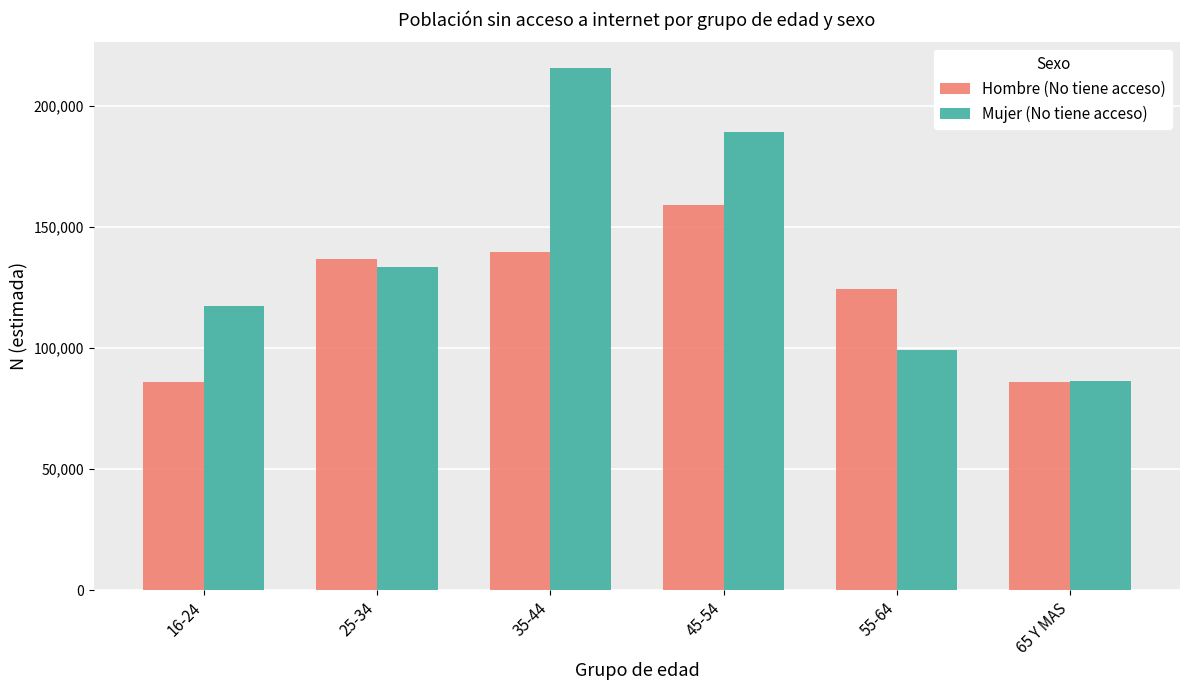

List the labels in order of Mujer (No tiene acceso) value, smallest first.

65 Y MAS, 55-64, 16-24, 25-34, 45-54, 35-44